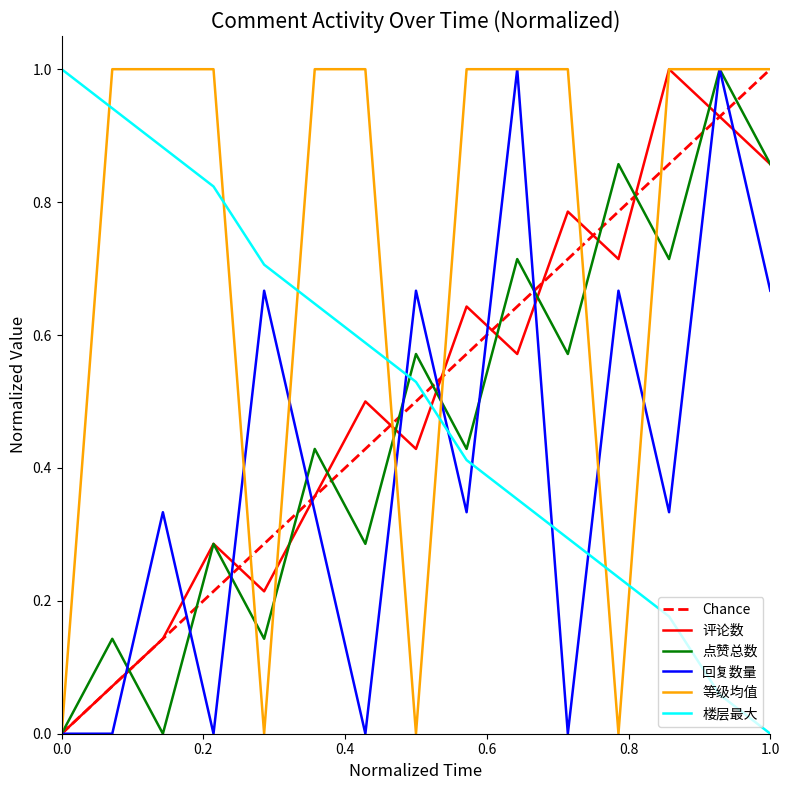

Is it true that 等级均值 equals 0.7 at 2021-05-08?

False